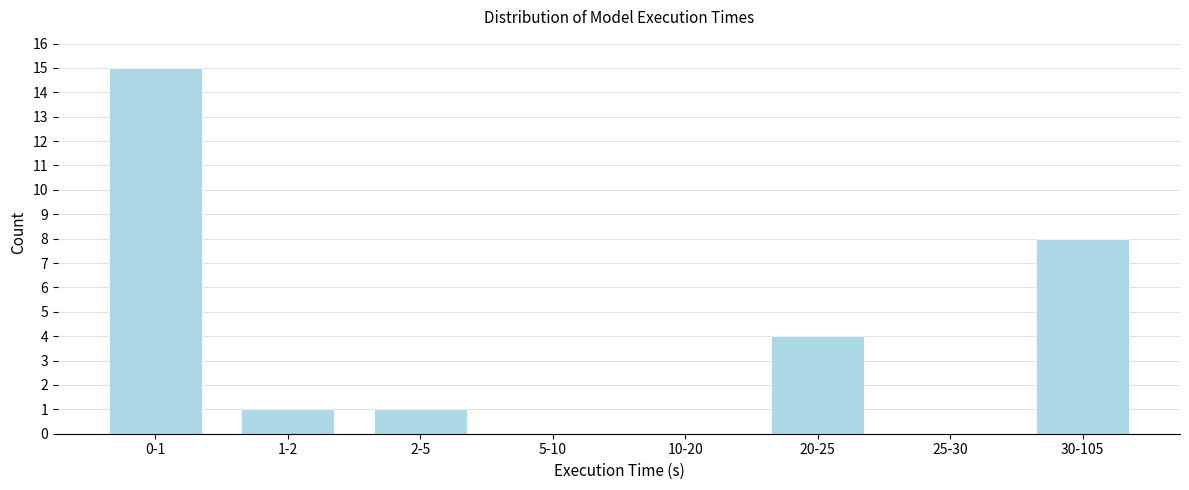

Reading left to right, transcribe all the data shown in this chart.

0-1=15	1-2=1	2-5=1	5-10=0	10-20=0	20-25=4	25-30=0	30-105=8